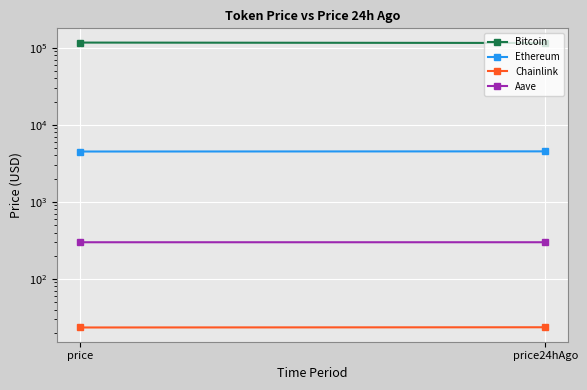

Which series has the largest range (max minus min)?

Bitcoin